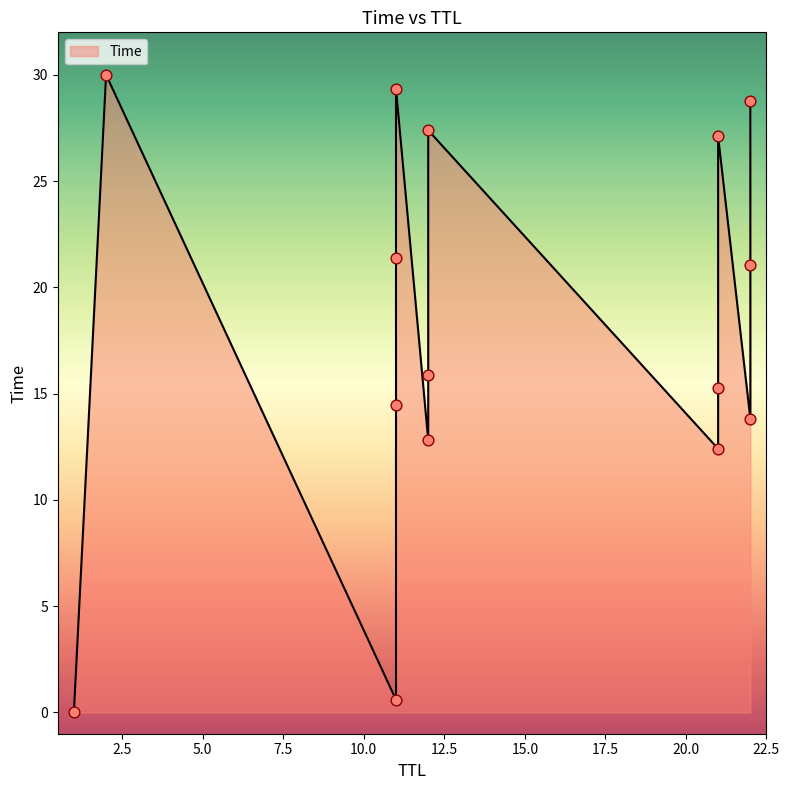

What is the change in value from 21 to 11?

+6.1